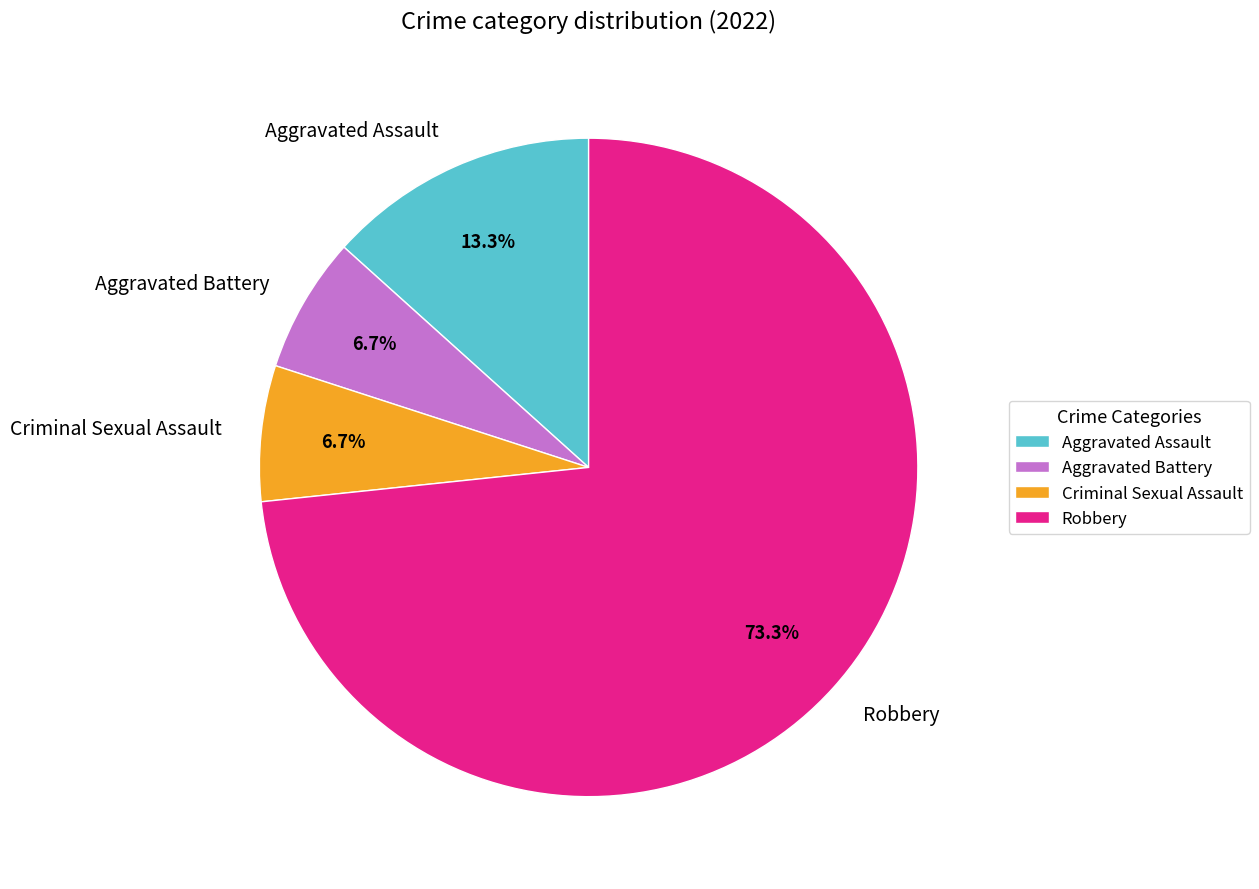

What is the majority slice?

Robbery